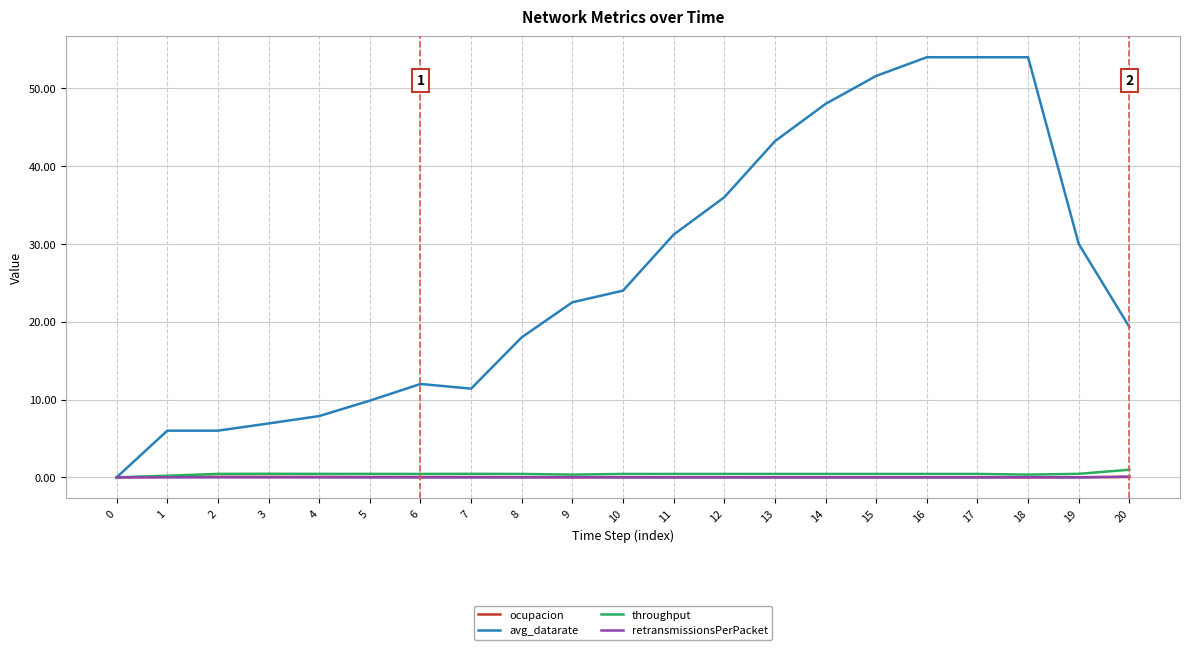

What is the greatest value displayed?

54.0